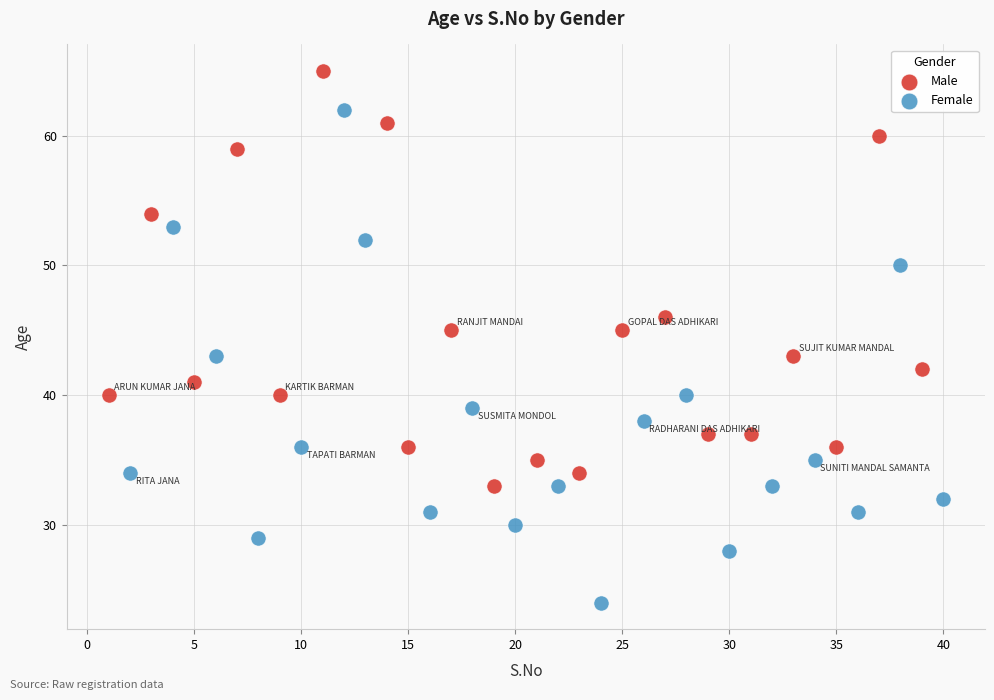

Which series reaches the minimum Y coordinate?

Female